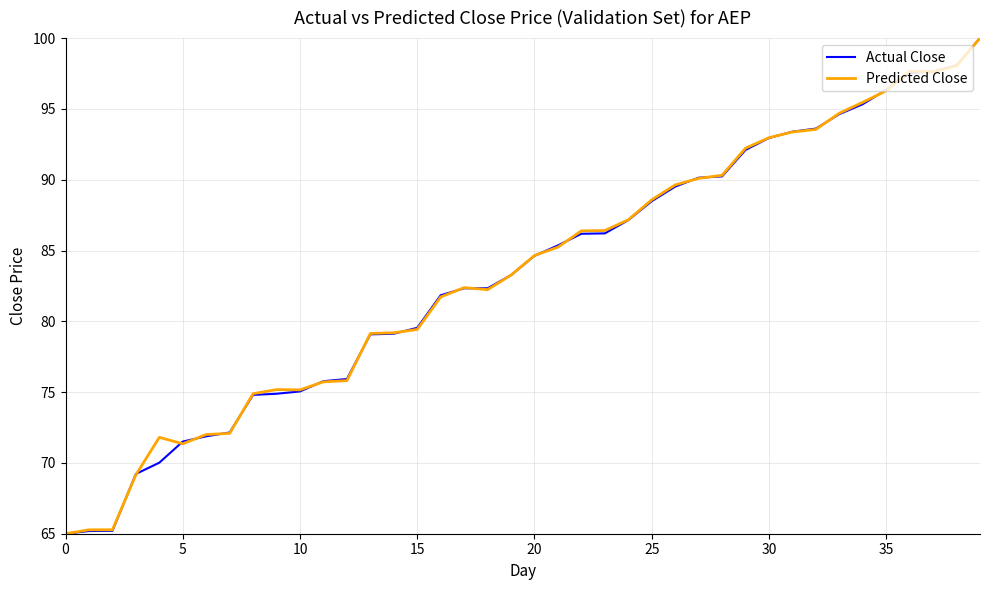

What is the lowest value of the Predicted Close series?

65.0